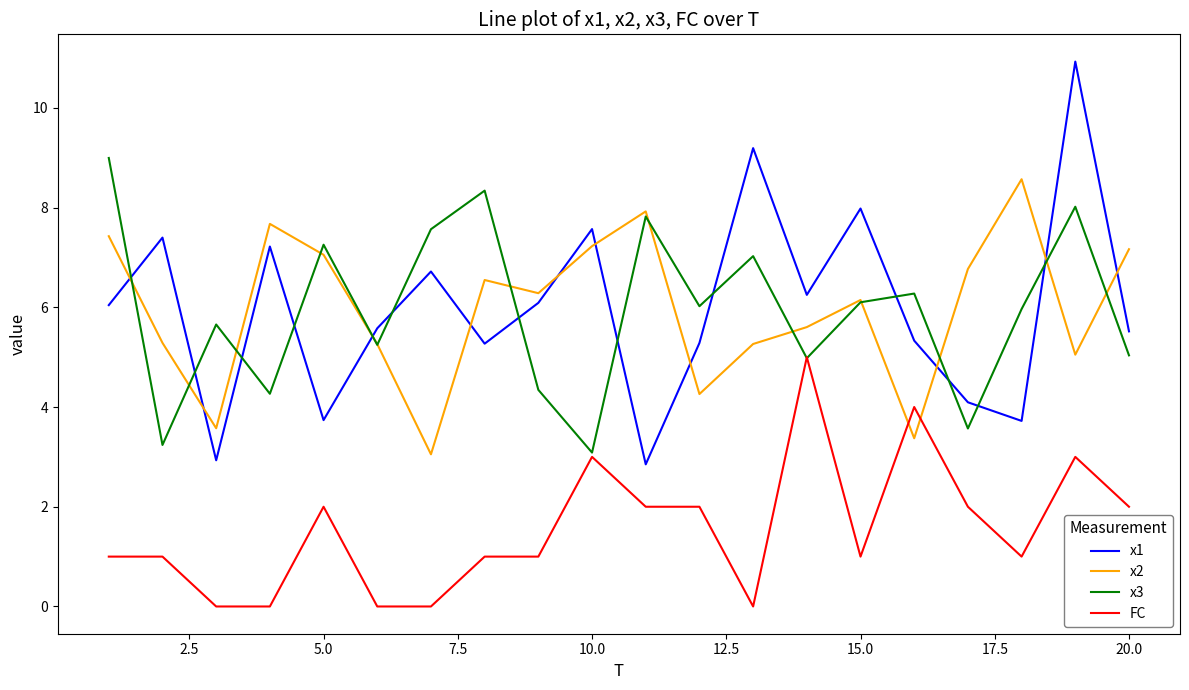

Count the number of categories in the chart.

20